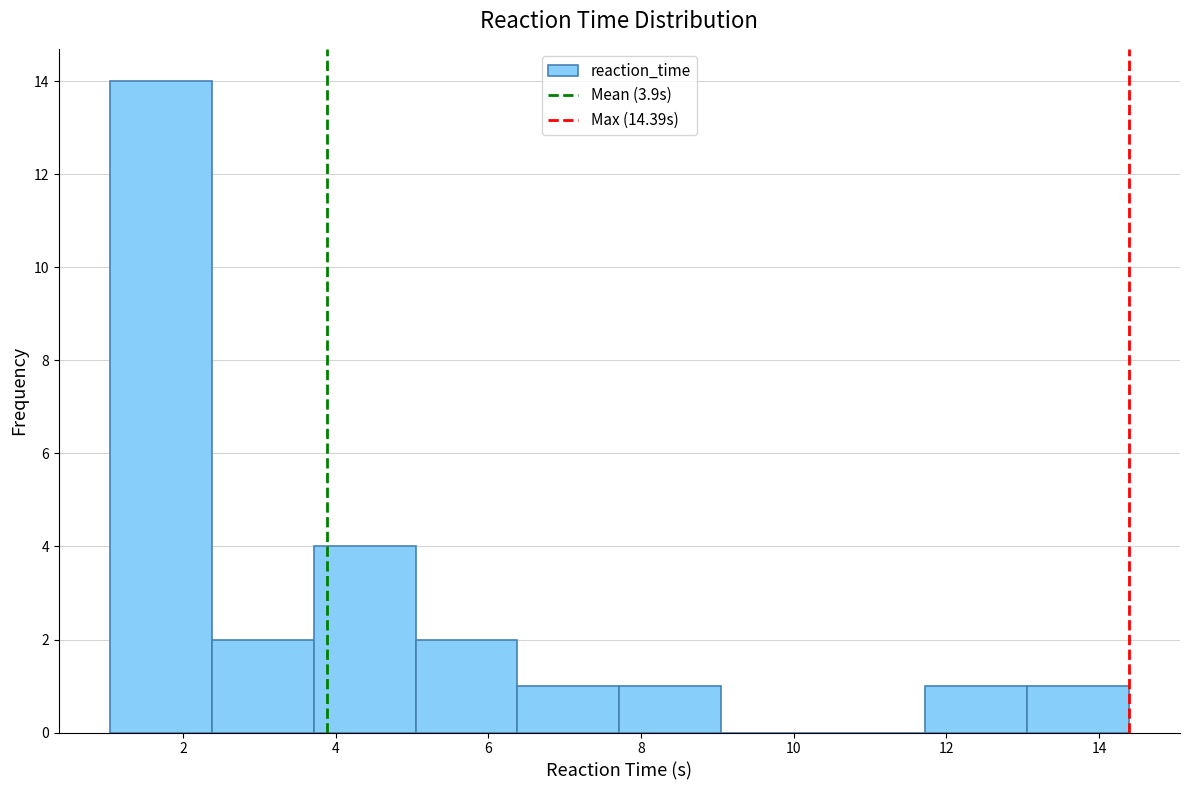

Over which range of the x-axis is the bar tallest?

1.0 to 2.4